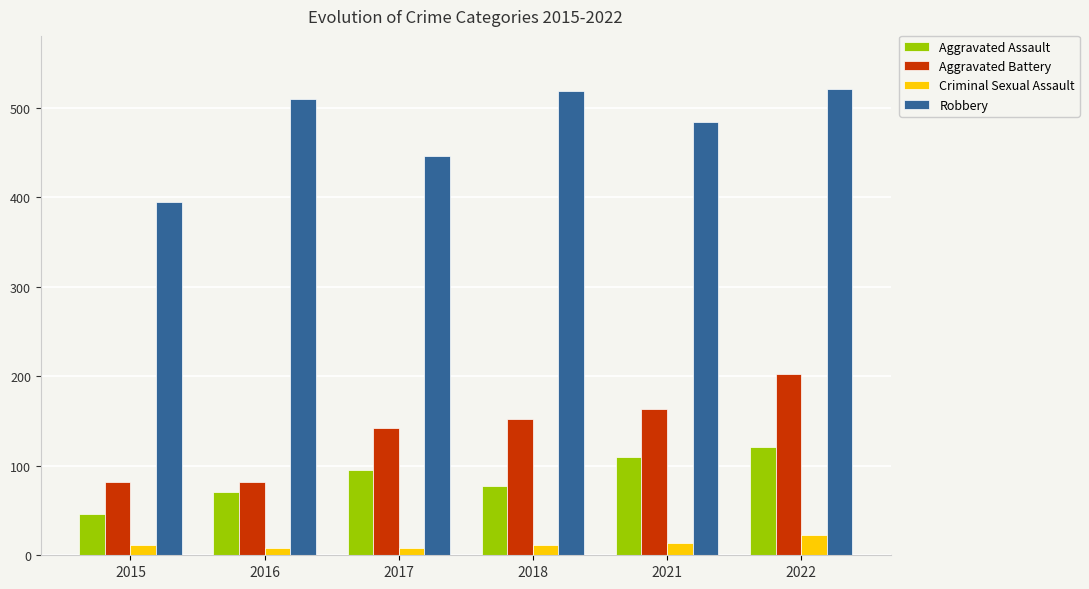

What is the lowest value of the Criminal Sexual Assault series?

8